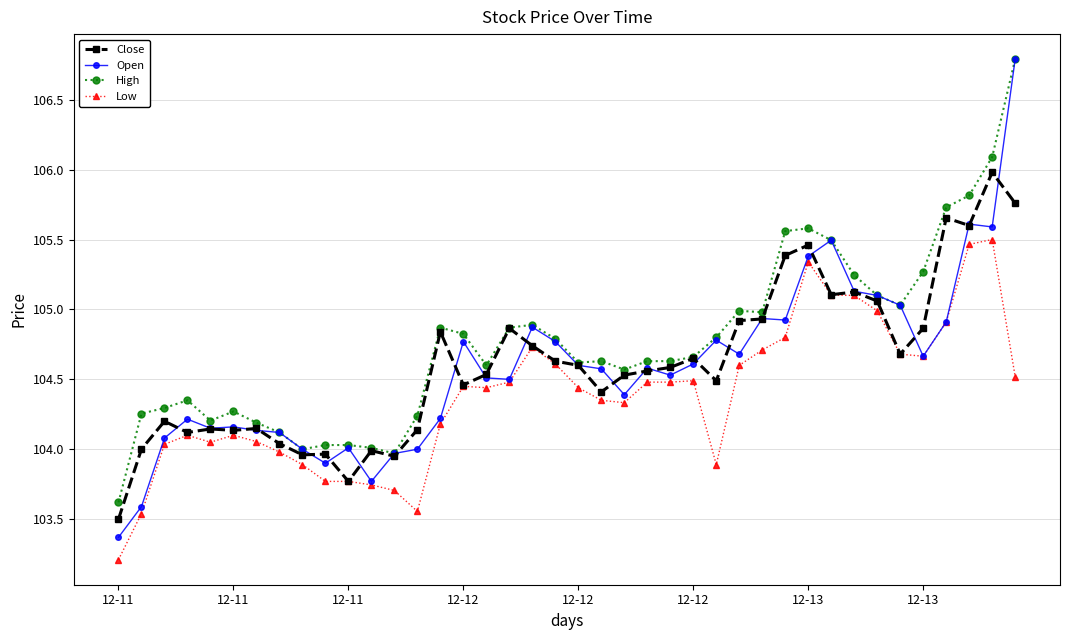

Count the number of data series in this chart.

4